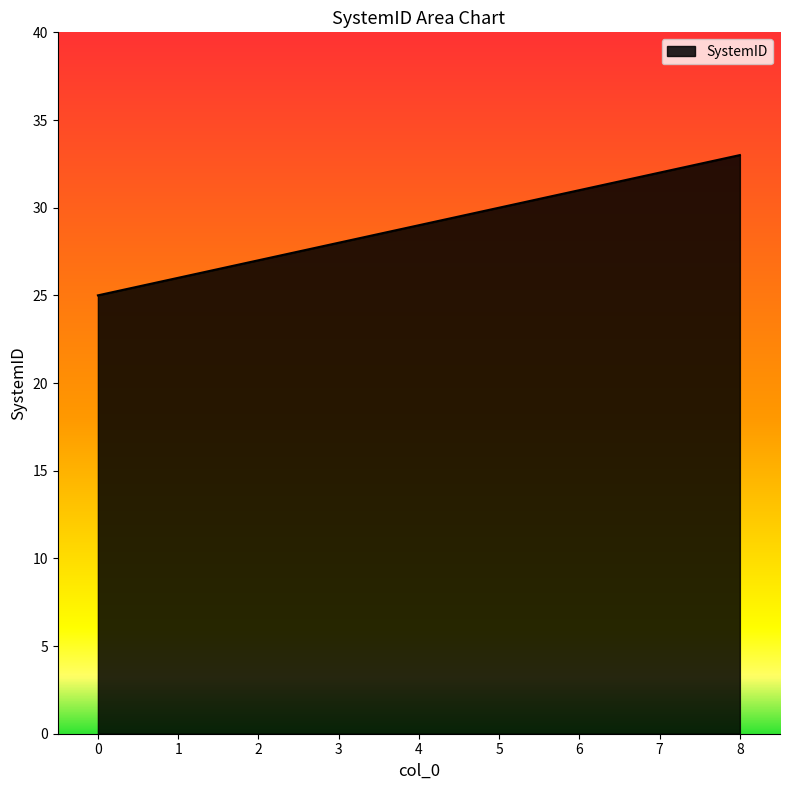

What is the change in value from 3 to 4?

+1